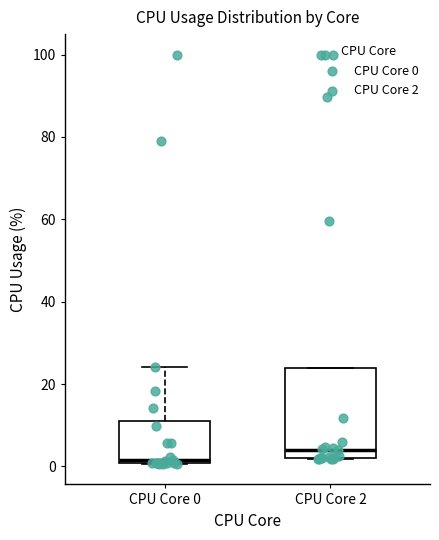

Which box's median line is the highest?

CPU Core 2